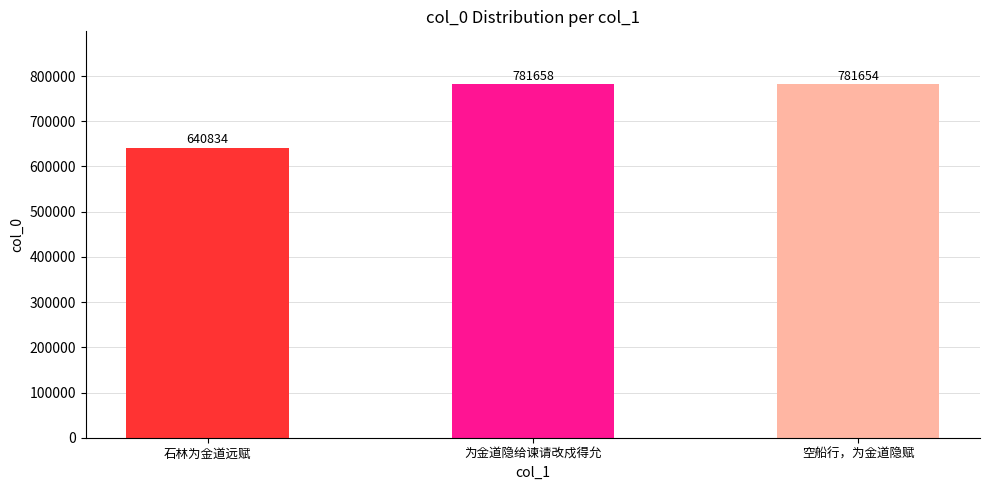

True or false: the data shows 1151465 at 为金道隐给谏请改戍得允.

False